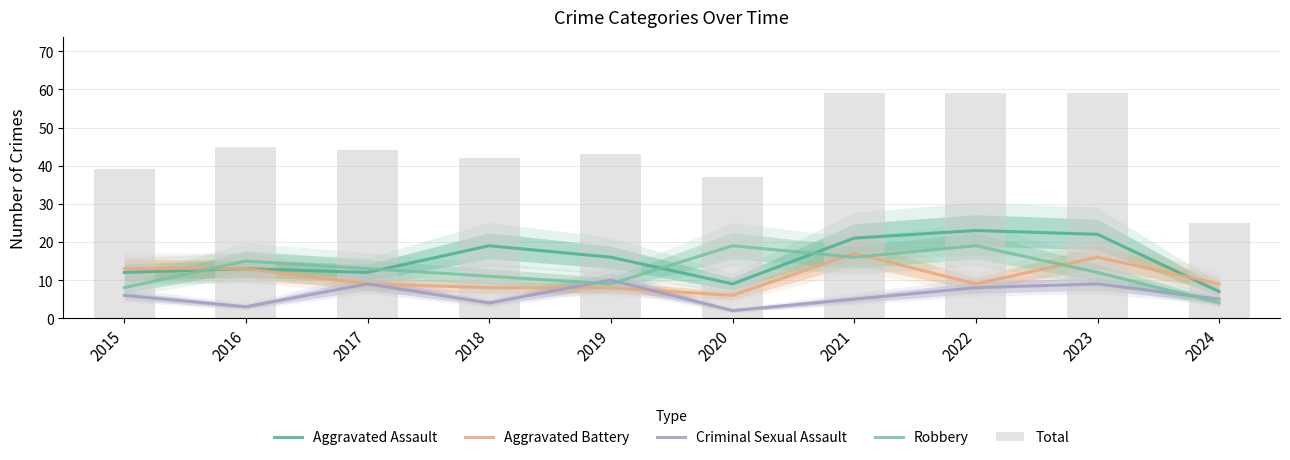

How many groups of bars are there?

10